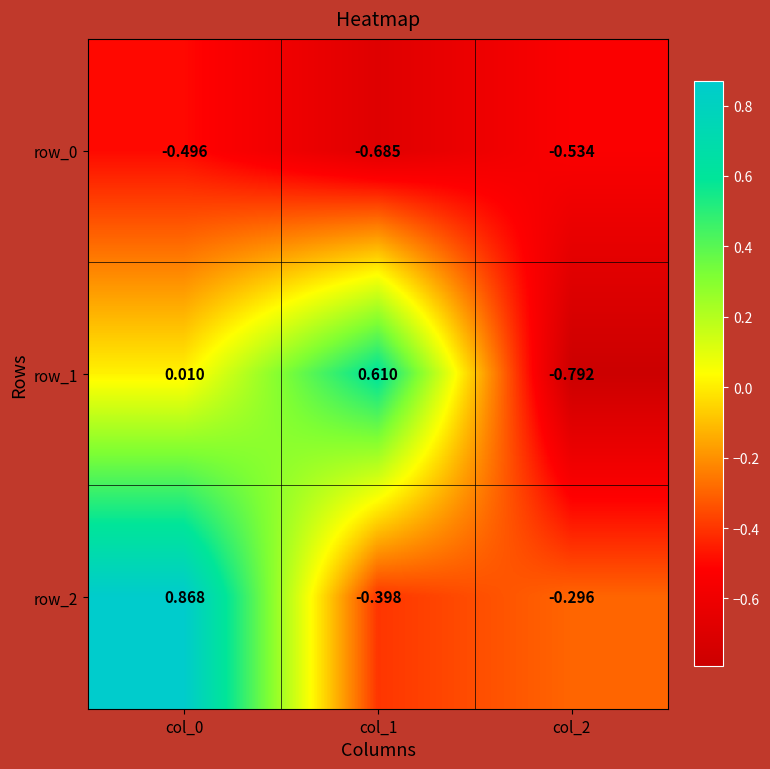

Is the value of row_0 at col_2 greater than the value of row_2 at col_1?

No